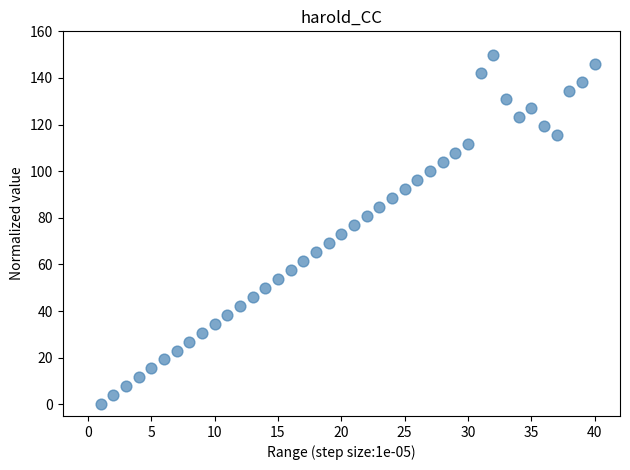

What is the range of X values (max minus min)?

39.0